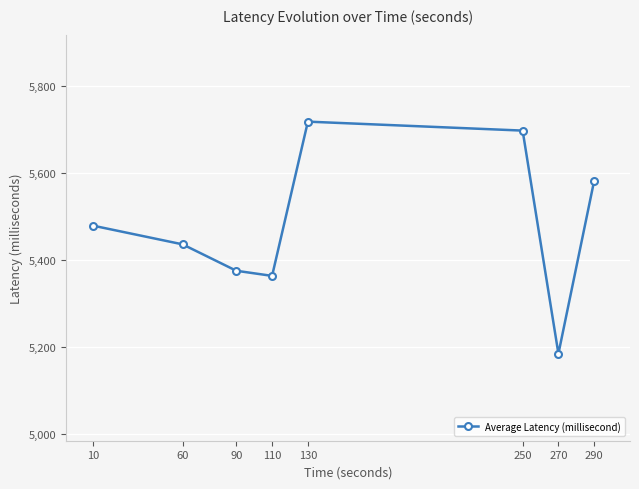

List the labels in order of value, smallest first.

270, 110, 90, 60, 10, 290, 250, 130